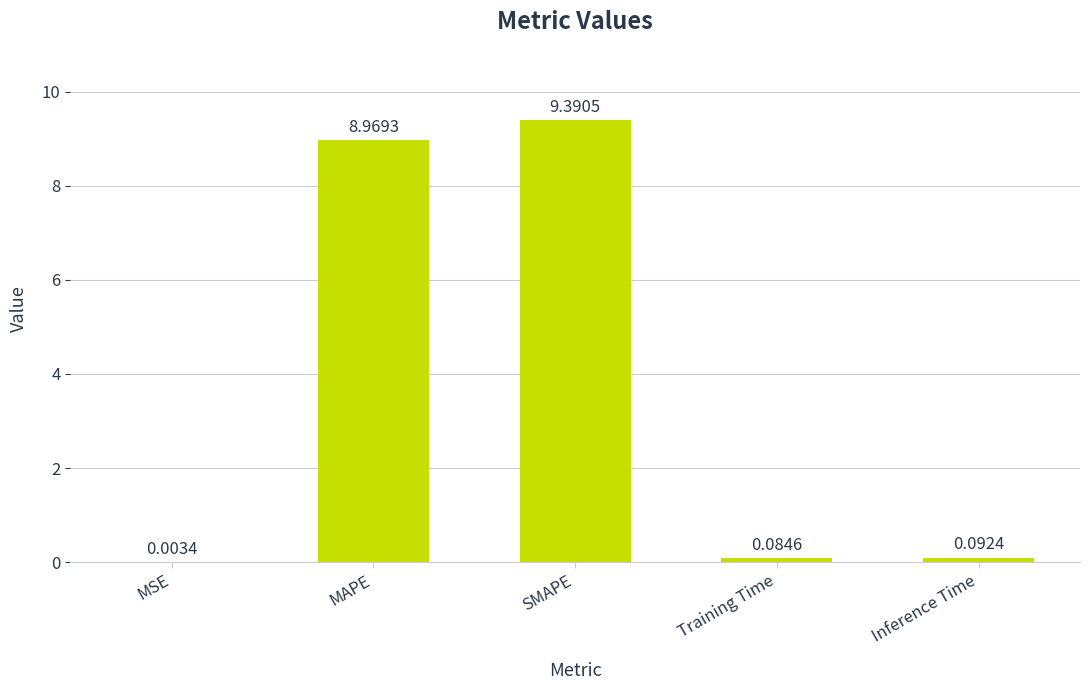

What is the change in value from MSE to MAPE?

+9.0